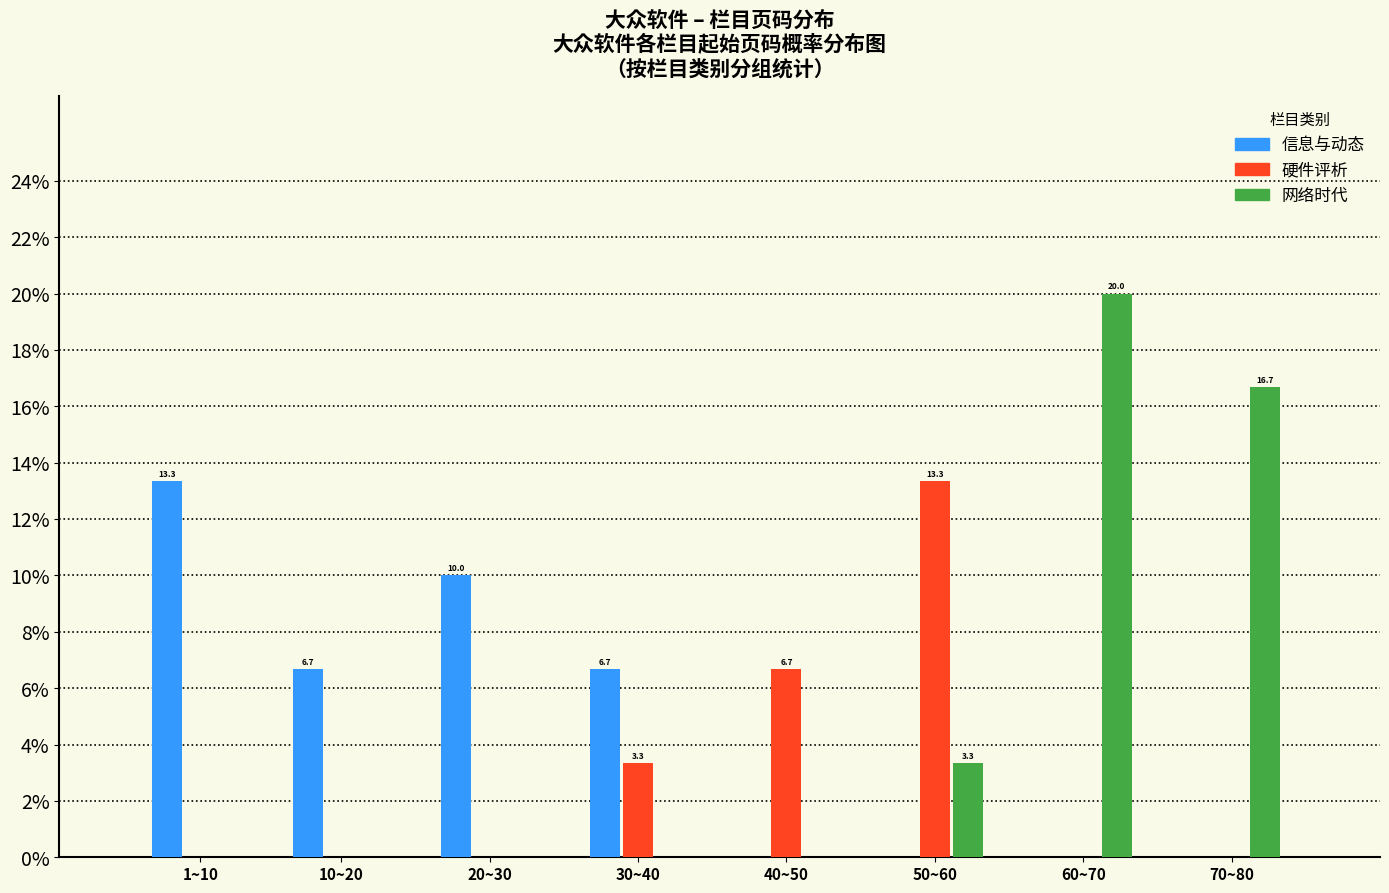

Reading left to right, extract all data points from this chart.

信息与动态: 1~10=13.3	10~20=6.7	20~30=10.0	30~40=6.7	40~50=0.0	50~60=0.0	60~70=0.0	70~80=0.0
硬件评析: 1~10=0.0	10~20=0.0	20~30=0.0	30~40=3.3	40~50=6.7	50~60=13.3	60~70=0.0	70~80=0.0
网络时代: 1~10=0.0	10~20=0.0	20~30=0.0	30~40=0.0	40~50=0.0	50~60=3.3	60~70=20.0	70~80=16.7